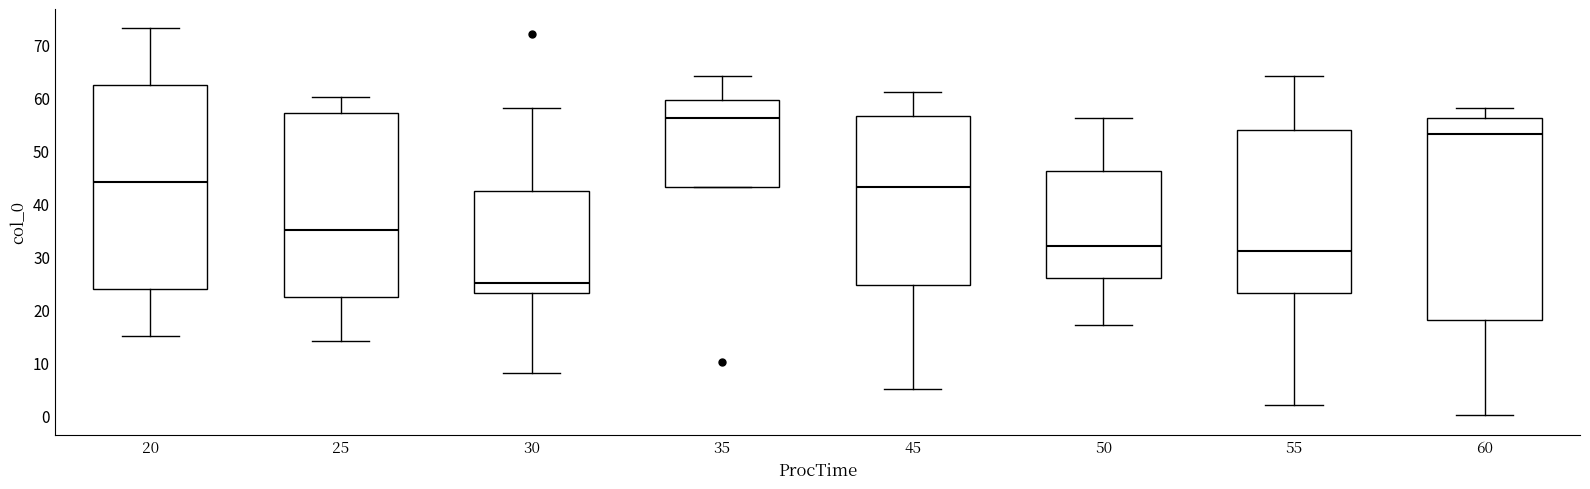

Reading left to right, transcribe this box plot: for each box, give where its median line is, the range the box spans, and where its two whiskers end, as read against the y-axis. The values are not printed on the chart, so give them approximately, as read against the axis.

20: median 44, box 24 to 62, whiskers 15 to 73
25: median 35, box 22 to 57, whiskers 14 to 60
30: median 25, box 23 to 42, whiskers 8 to 58
35: median 56, box 43 to 60, whiskers 43 to 64
45: median 43, box 25 to 57, whiskers 5 to 61
50: median 32, box 26 to 46, whiskers 17 to 56
55: median 31, box 23 to 54, whiskers 2 to 64
60: median 53, box 18 to 56, whiskers 0 to 58